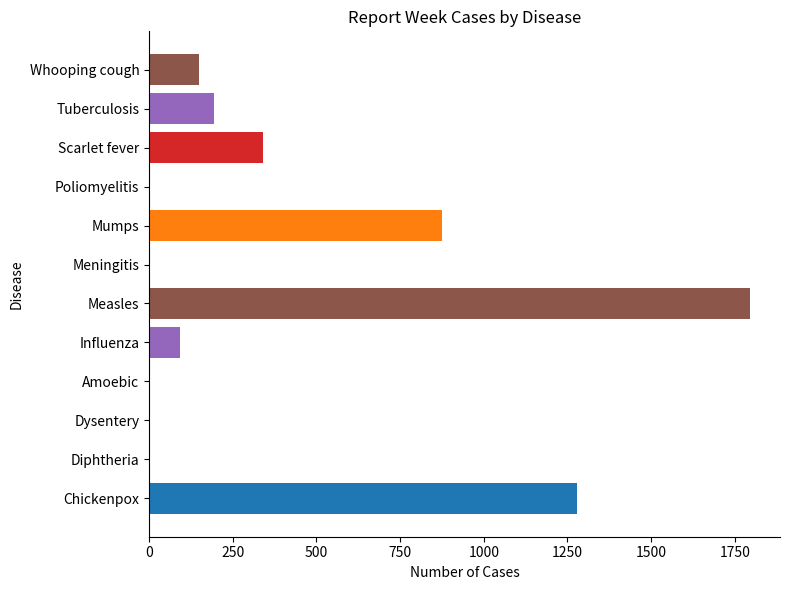

Between Chickenpox and Whooping cough, which is larger?

Chickenpox